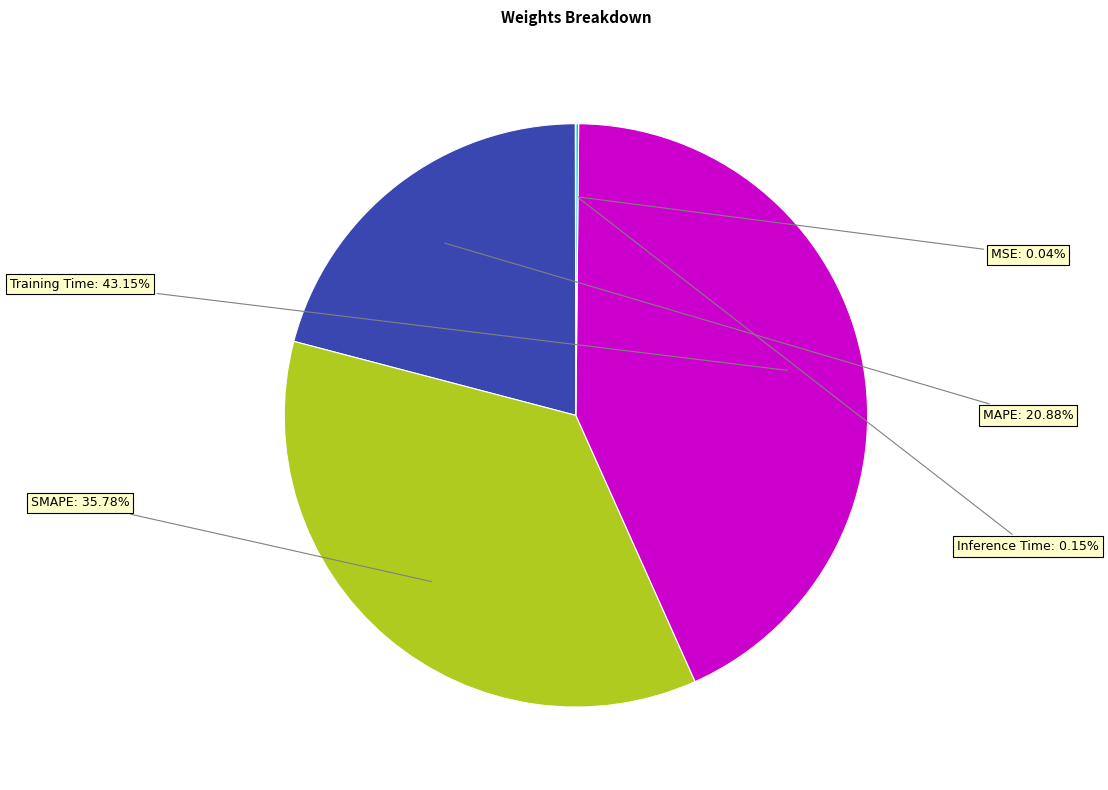

True or false: MAPE accounts for 15% of the total.

False